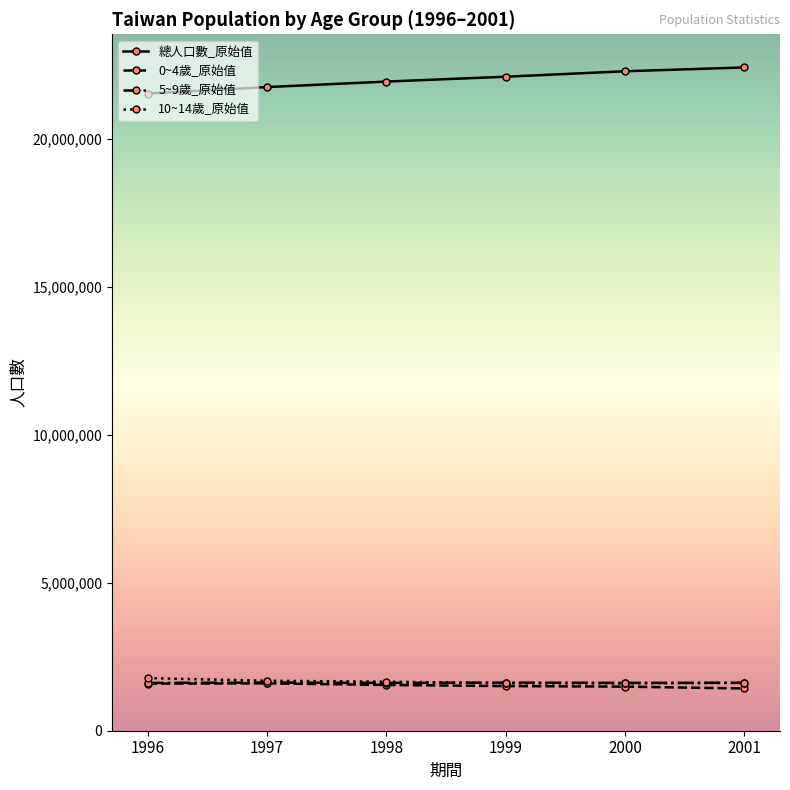

What is the spread (max minus min) of values at 1997?

20143721